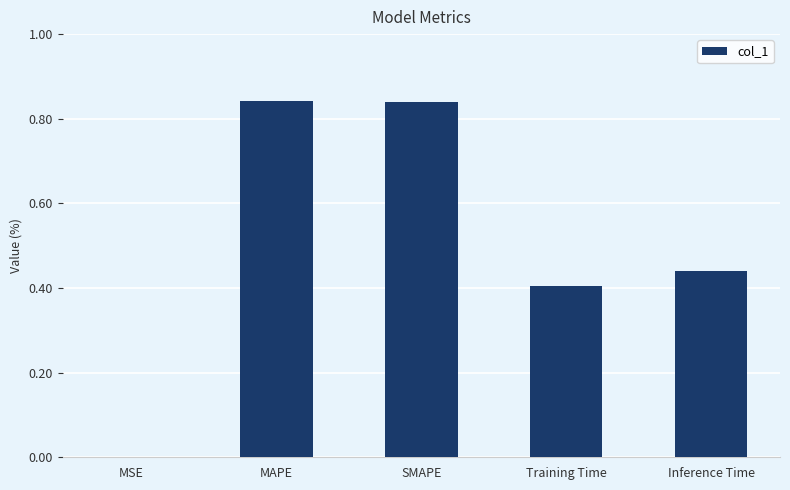

What is the change in value from SMAPE to Training Time?

-0.4